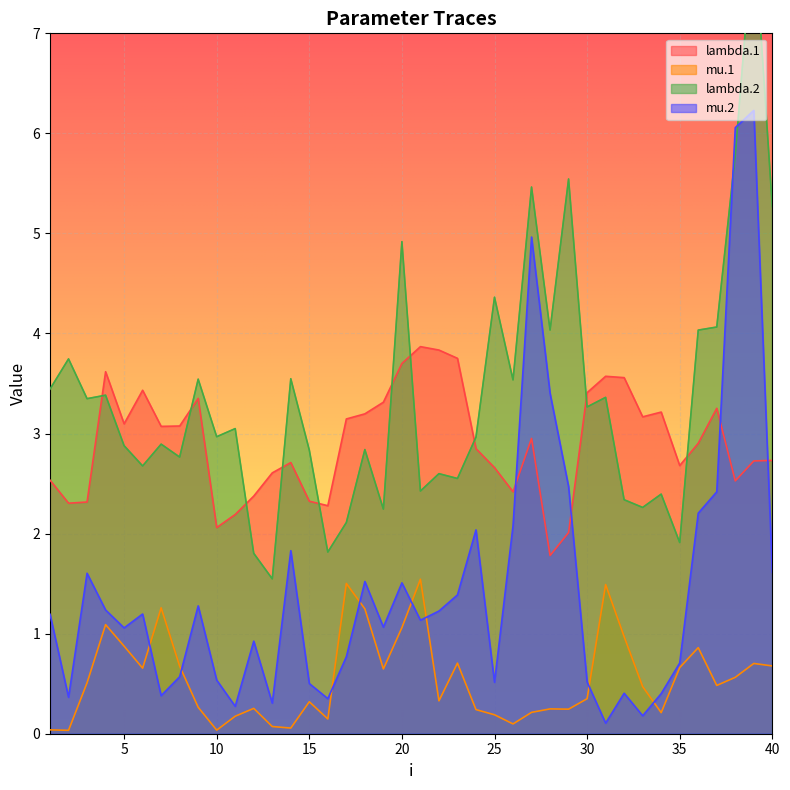

At which label does mu.2 first exceed 1?

1